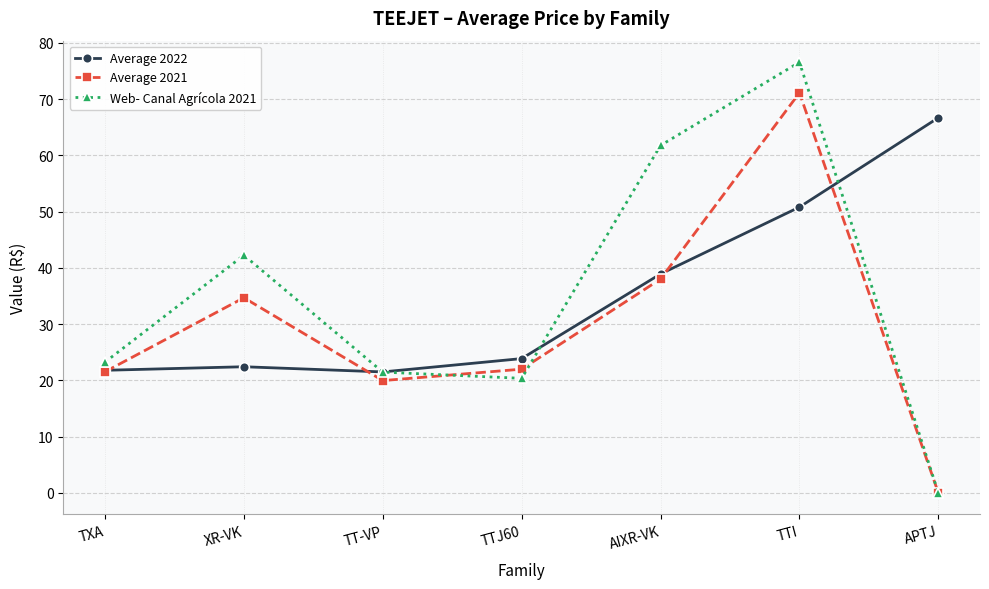

What is the difference between the highest and lowest values at TXA?

1.7